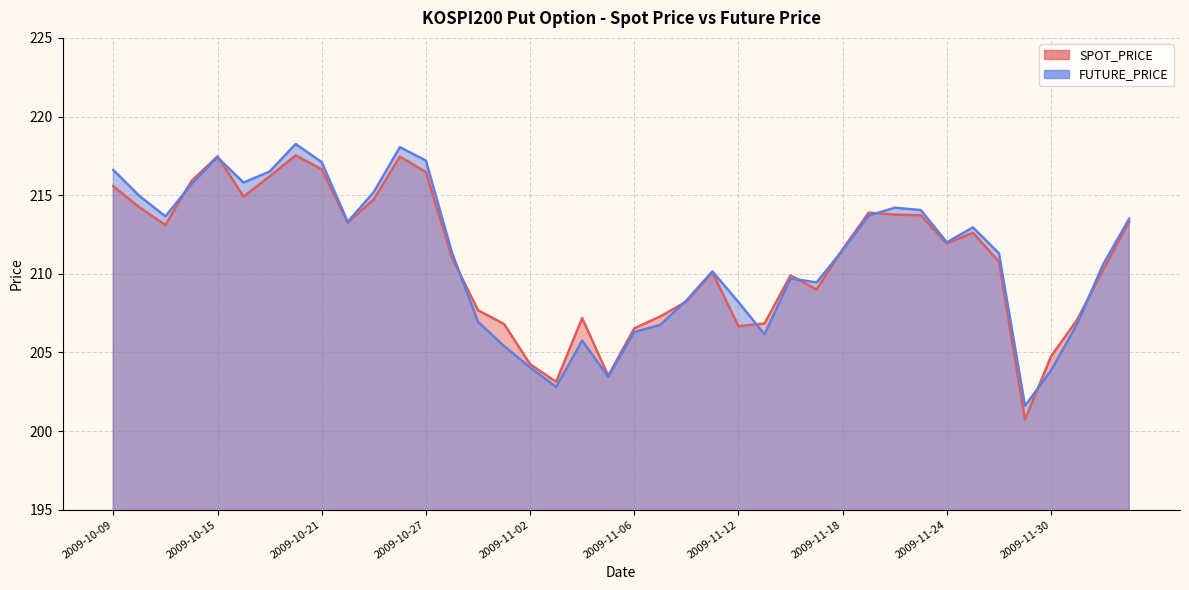

What is the sum of all SPOT_PRICE values?

8435.9